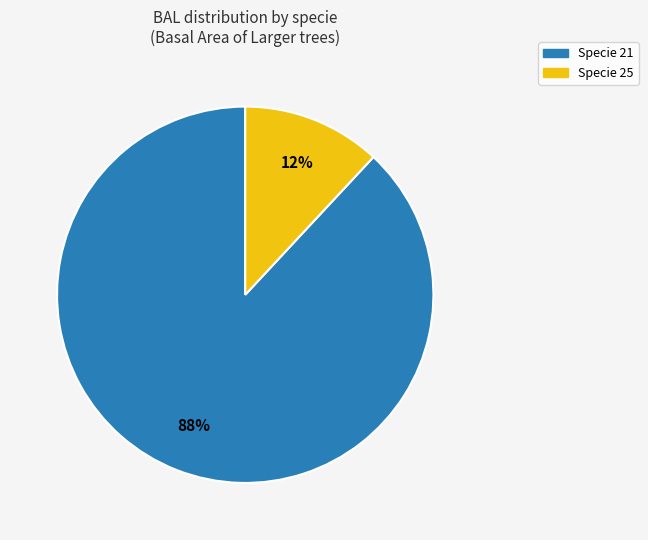

How many slices are in this pie chart?

2